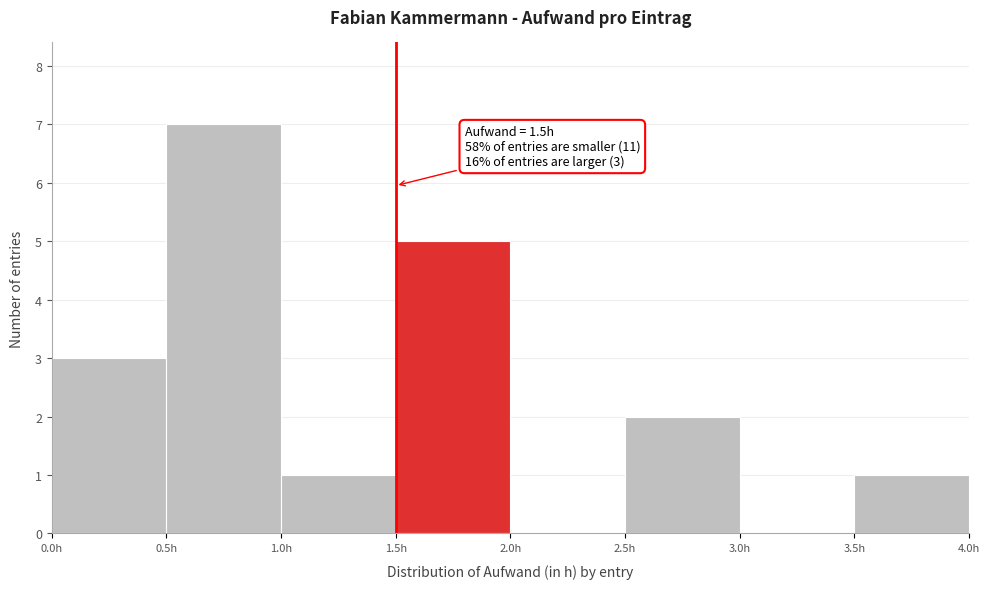

Which range on the x-axis has the tallest bar?

0.5 to 1.0